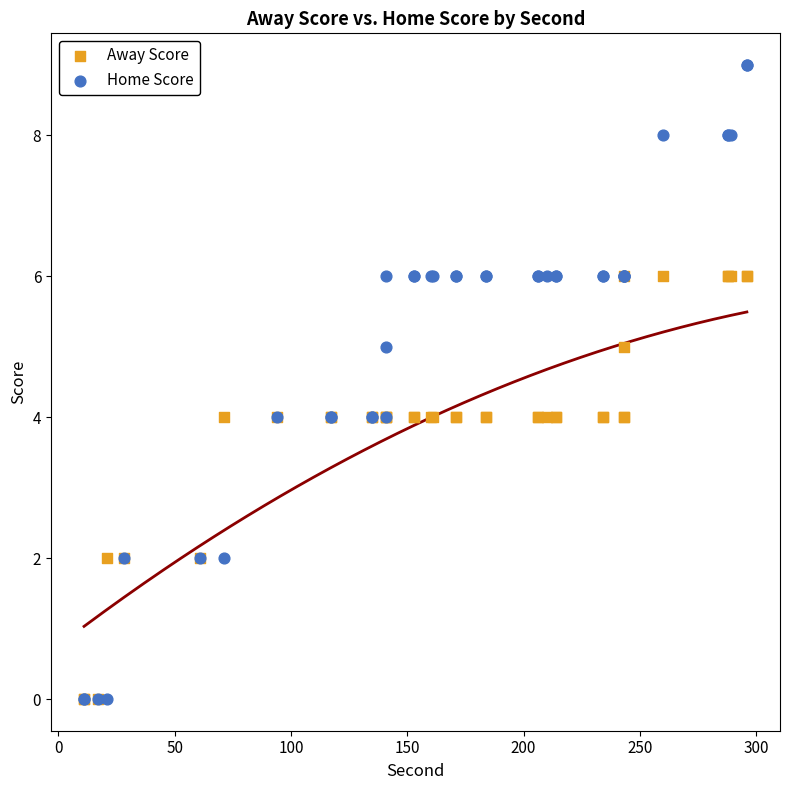

Which series reaches the maximum Y coordinate?

Home Score